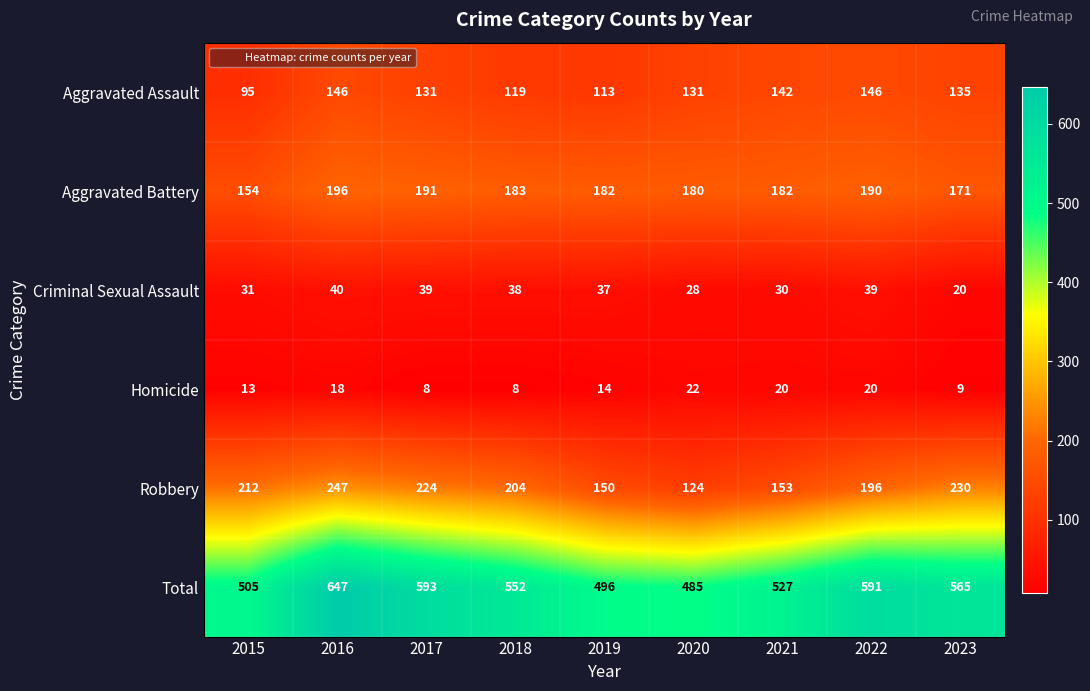

Rank the series at 2019 from highest to lowest value.

Total, Aggravated Battery, Robbery, Aggravated Assault, Criminal Sexual Assault, Homicide